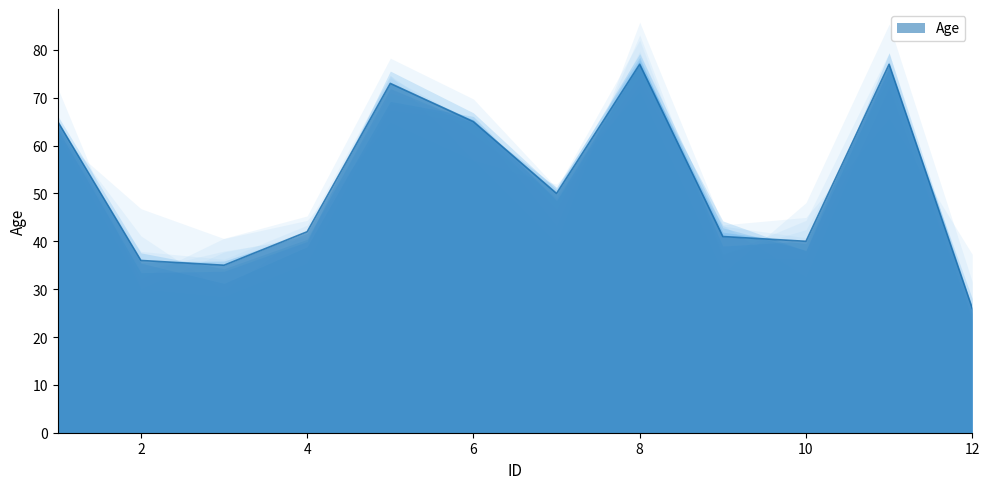

What is the change in value from 1 to 4?

-23